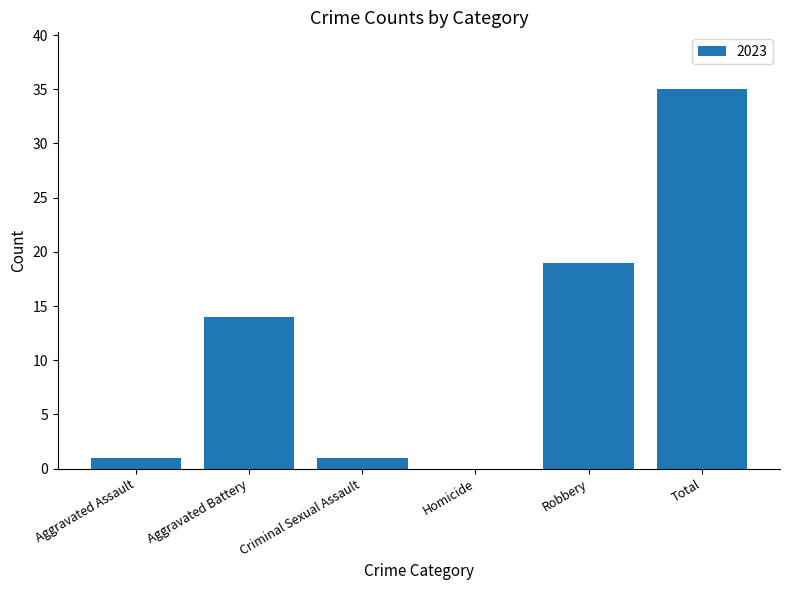

Reading left to right, what are all the values shown in this chart?

Aggravated Assault=1	Aggravated Battery=14	Criminal Sexual Assault=1	Homicide=0	Robbery=19	Total=35